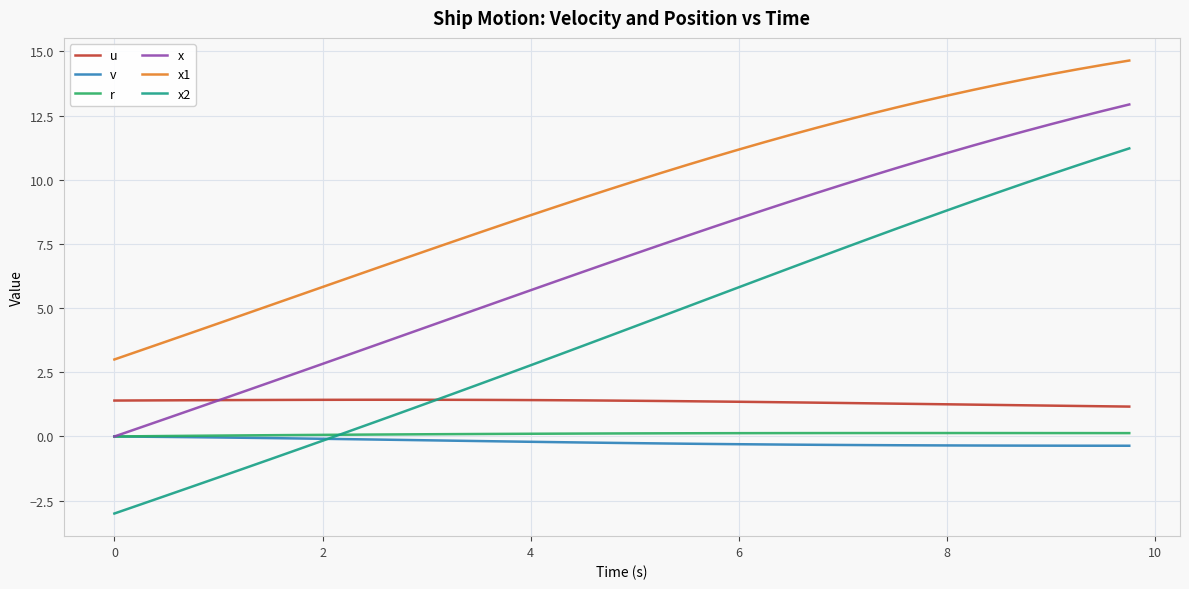

At how many categories does at least one series exceed 1?

40